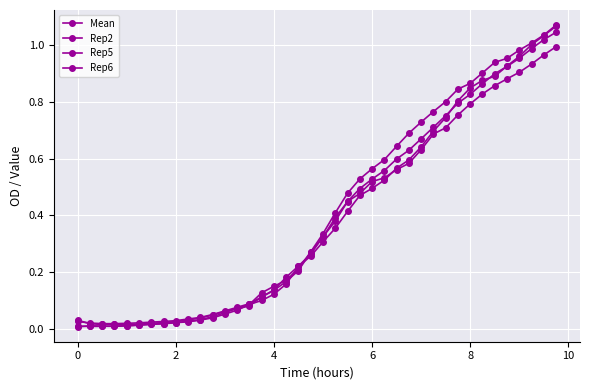

At which label is Rep2 closest to 0?

2